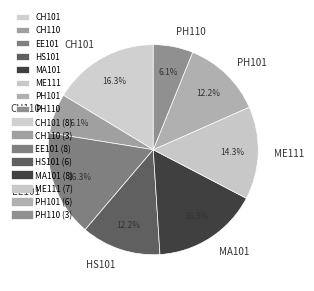

What percentage do CH101 and CH110 together represent?

22.4%